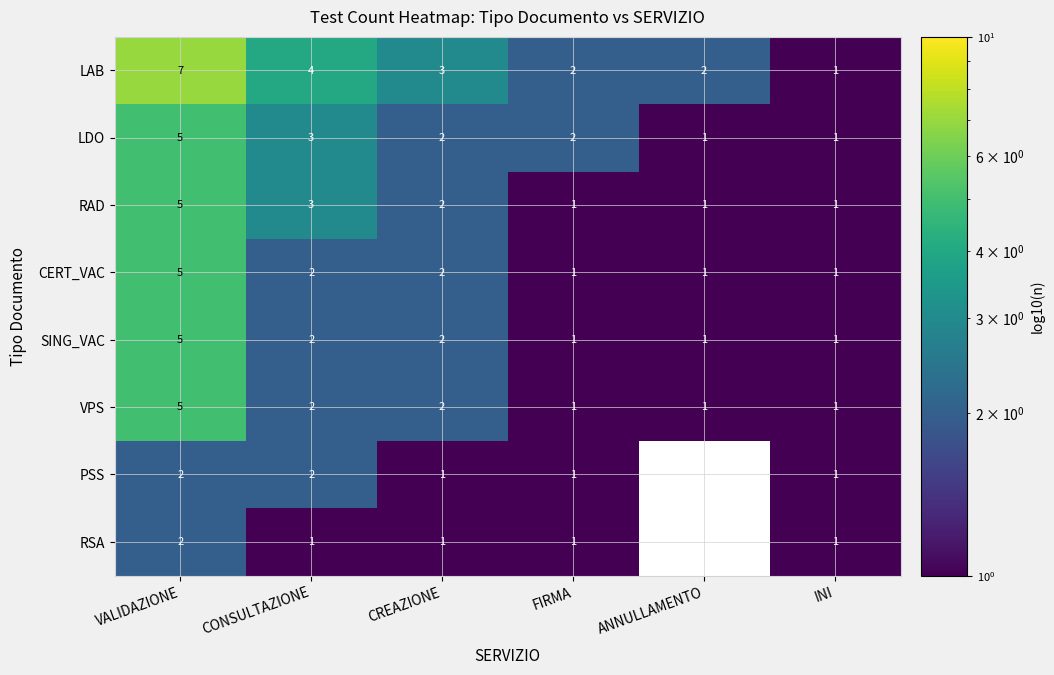

Rank the series by their maximum value, from highest to lowest.

LAB, LDO, RAD, CERT_VAC, SING_VAC, VPS, PSS, RSA